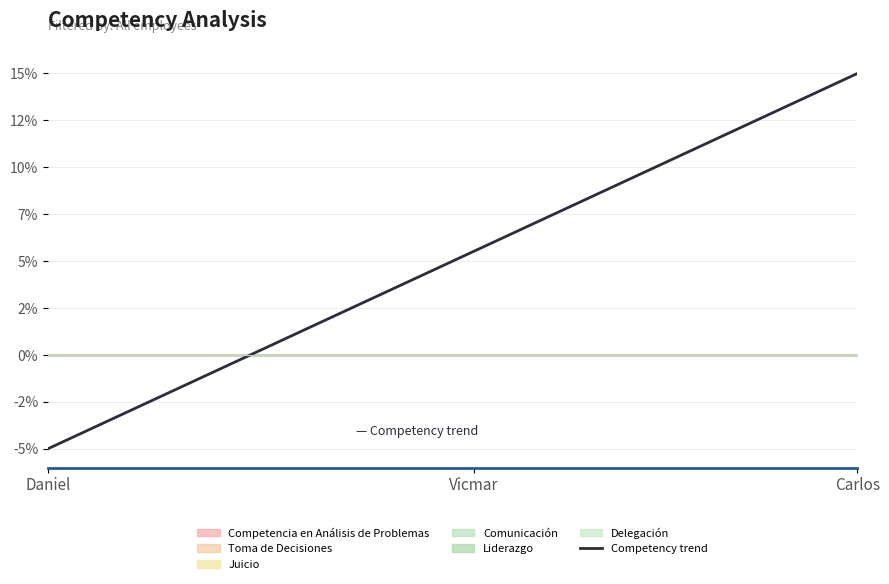

Does the chart display data point markers on the line(s)?

No